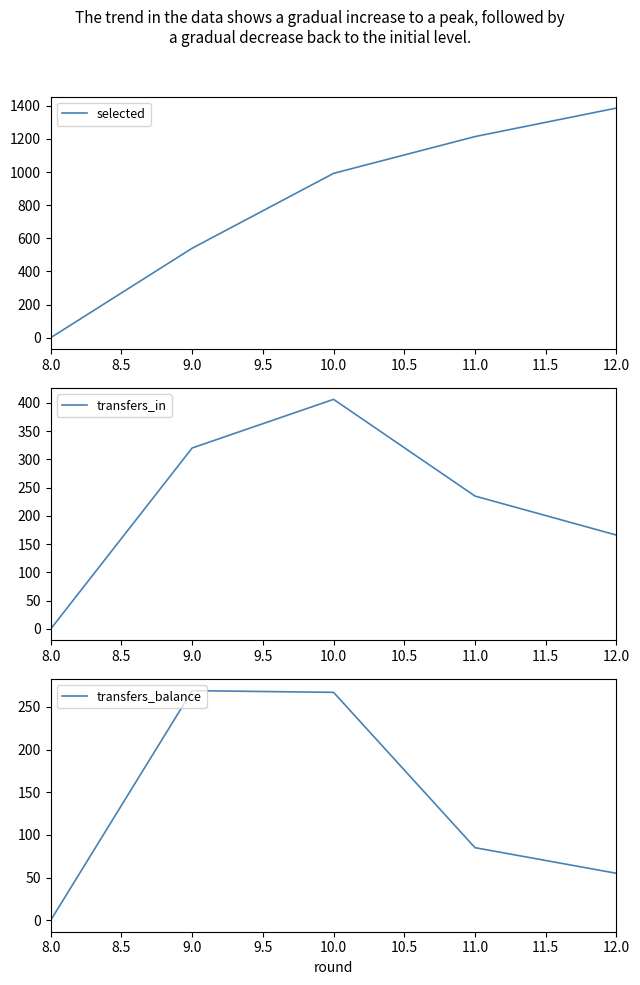

Which category has the lowest value in the selected series?

8.0